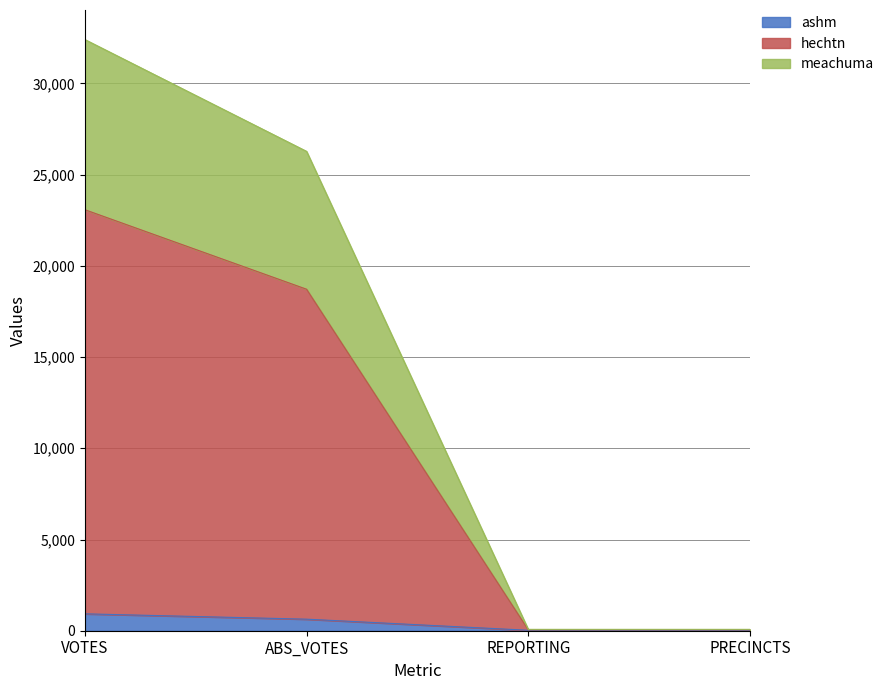

Reading left to right, what are all the values shown in this chart?

ashm: 926	633	25	25
hechtn: 23075	18717	50	50
meachuma: 32403	26275	75	75